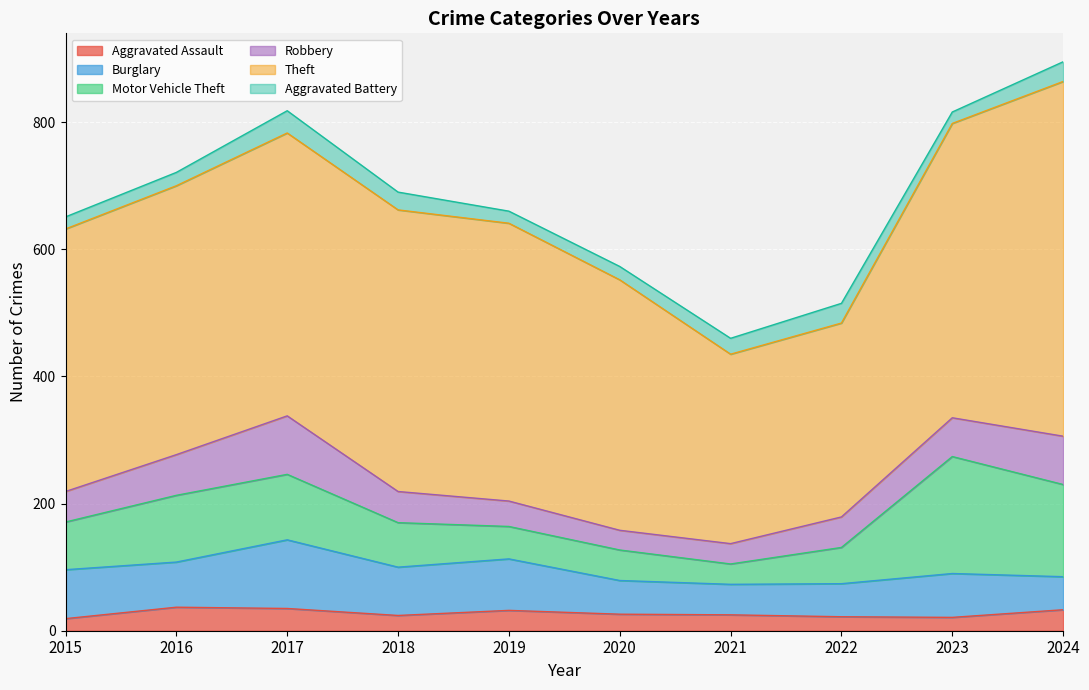

What is the difference between the maximum and minimum values in the Robbery series?

61